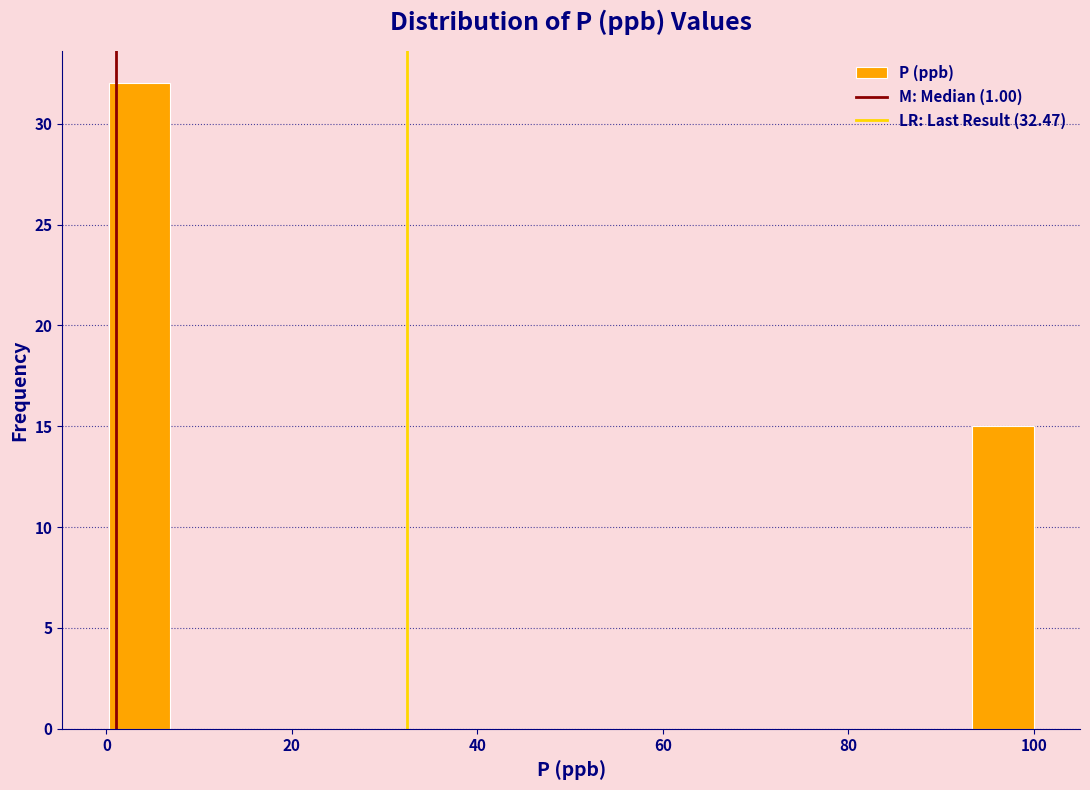

Around what value on the x-axis is the tallest bar? Give the approximate position of its centre, as read against the axis.

4